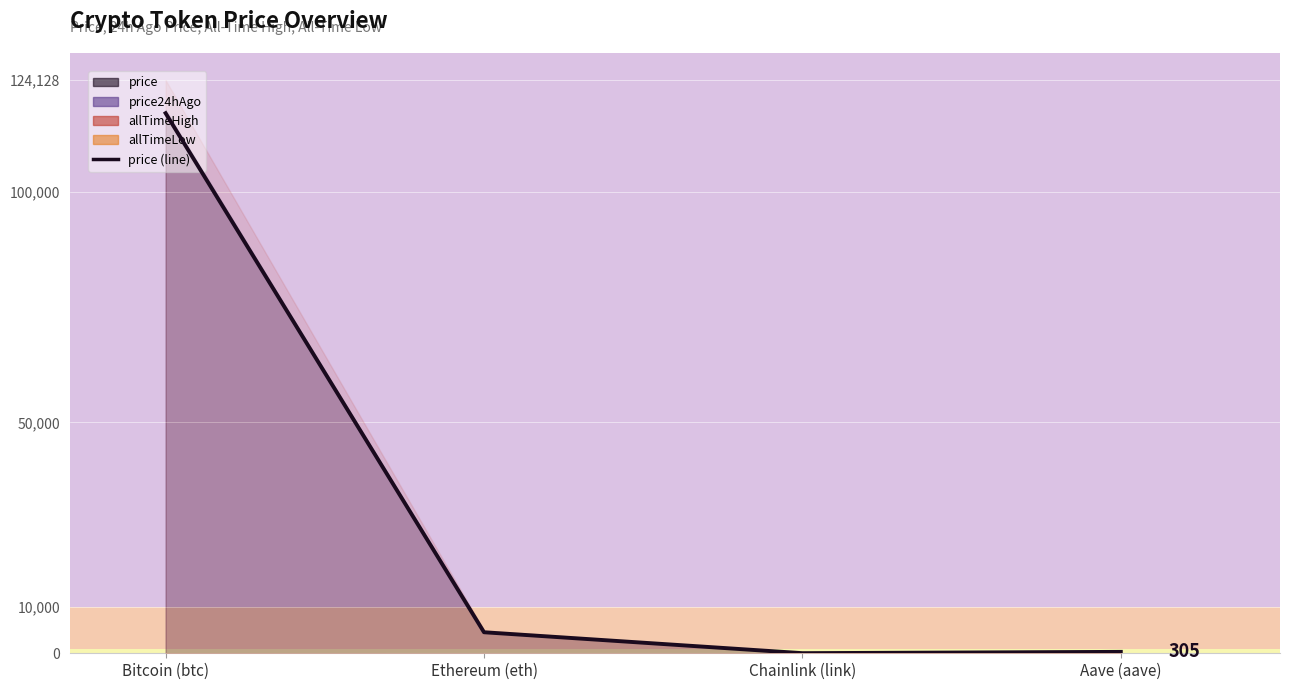

What is the label of the 3rd point from the right?

Ethereum (eth)